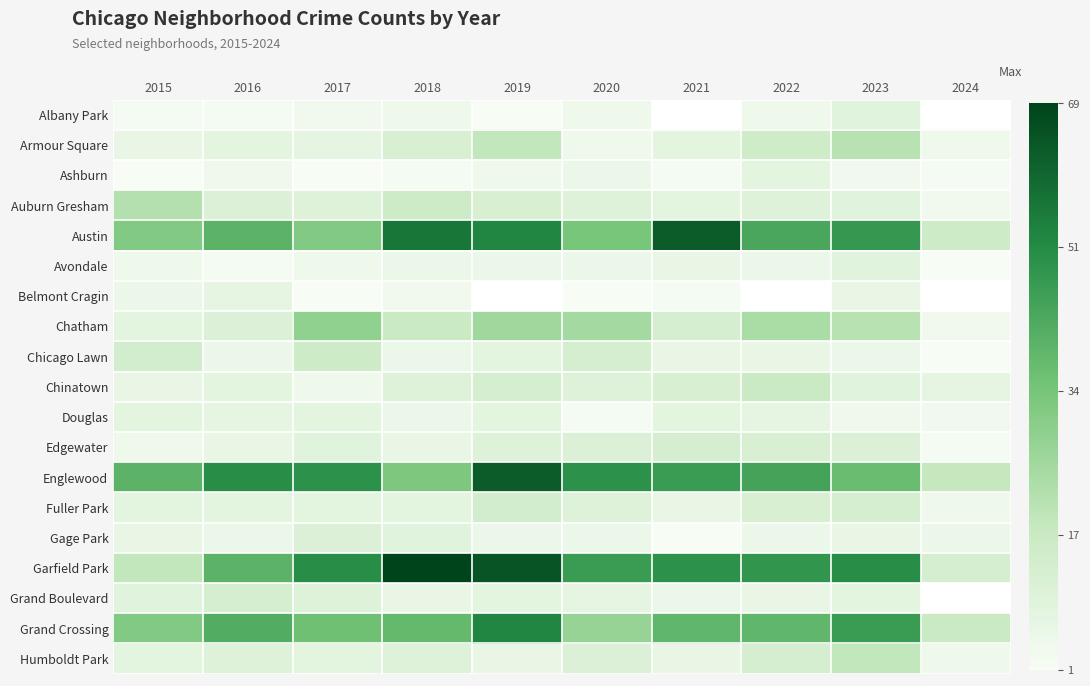

Is the value of Humboldt Park at 2017 greater than the value of Douglas at 2020?

Yes